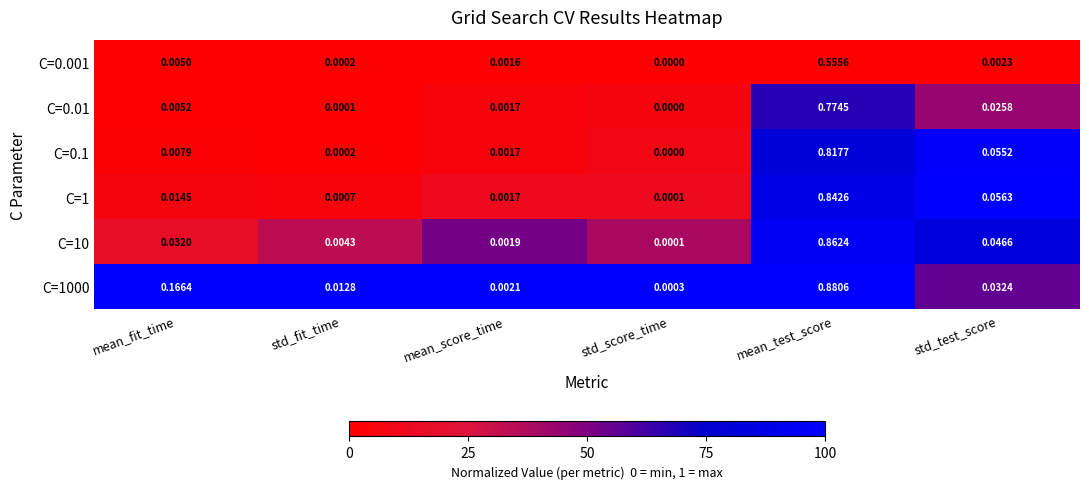

How many data points does each series have?

6